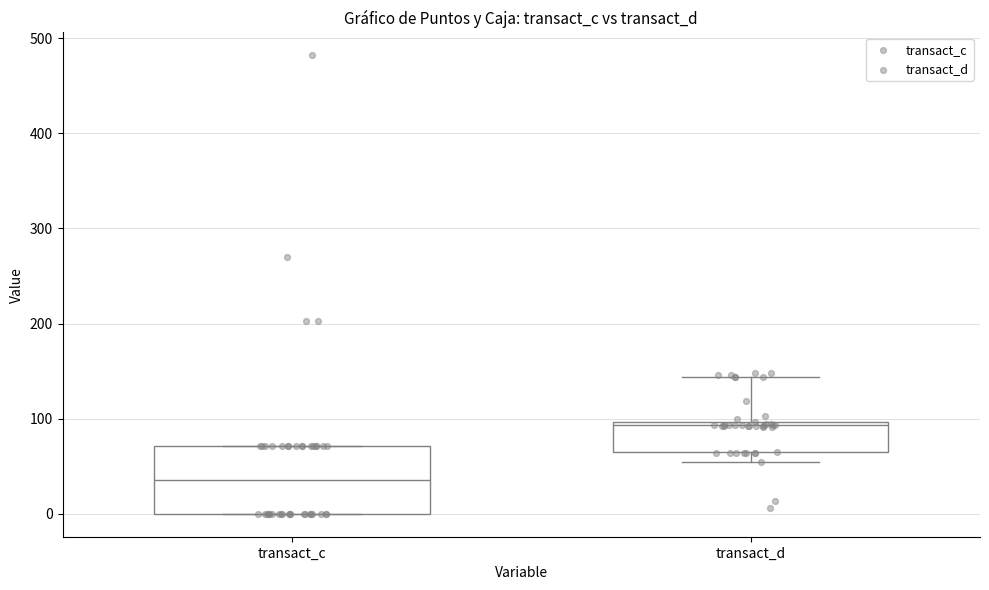

Reading left to right, transcribe this box plot: for each box, give where its median line is, the range the box spans, and where its two whiskers end, as read against the y-axis. The values are not printed on the chart, so give them approximately, as read against the axis.

transact_c: median 40, box 0 to 70, whiskers 0 to 70
transact_d: median 90, box 70 to 100, whiskers 50 to 140